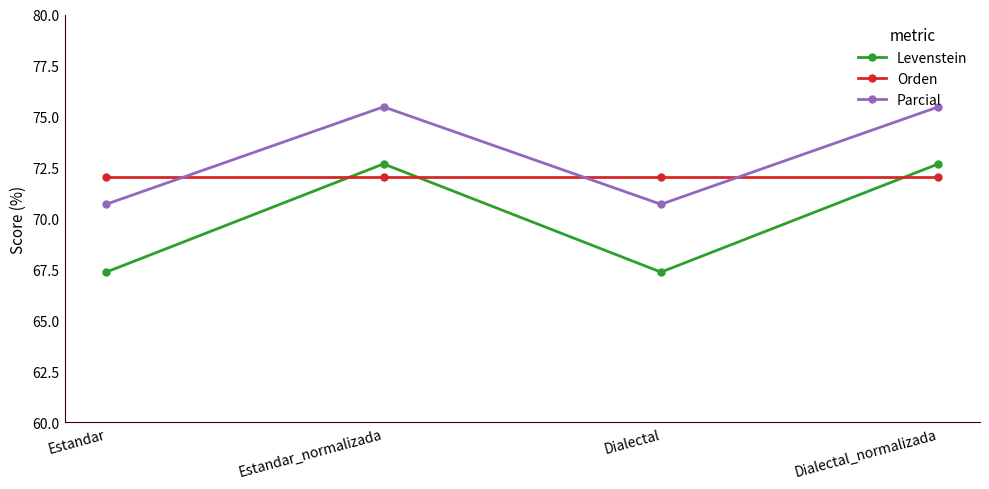

What is the approximate value of Levenstein at Dialectal?

67.4